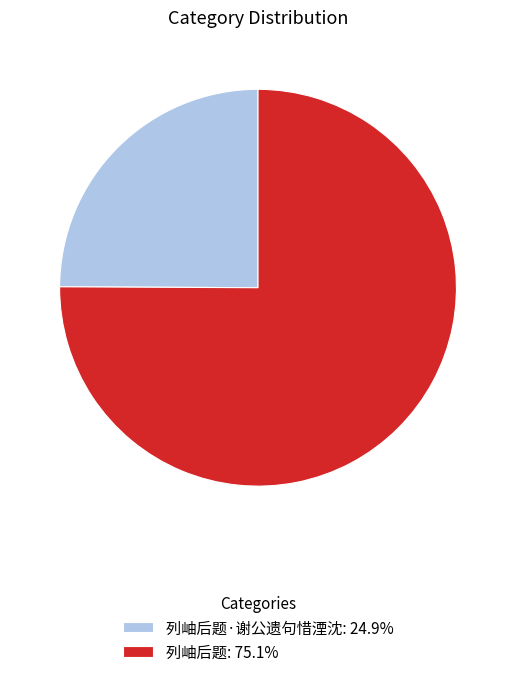

Do 列岫后题: 75.1% and 列岫后题·谢公遗句惜湮沈: 24.9% together represent more than half of the pie?

Yes